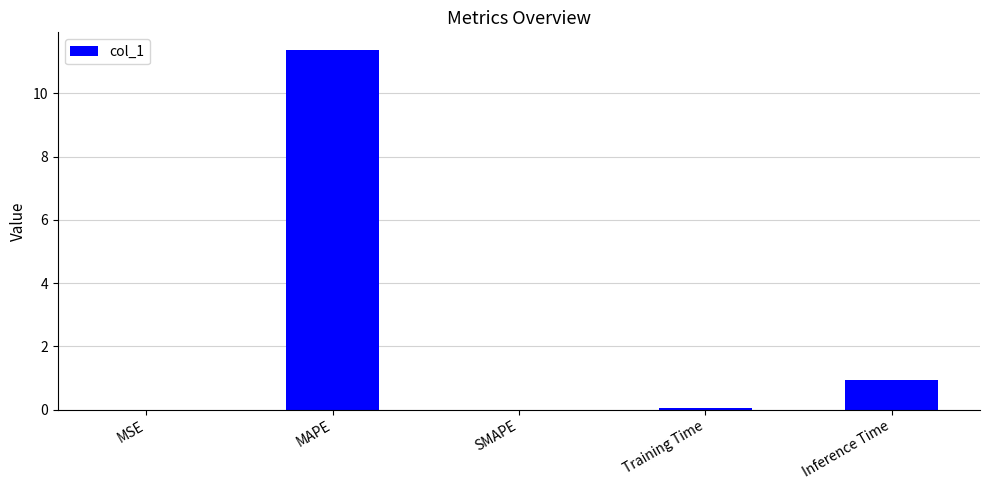

What is the average value?

2.5